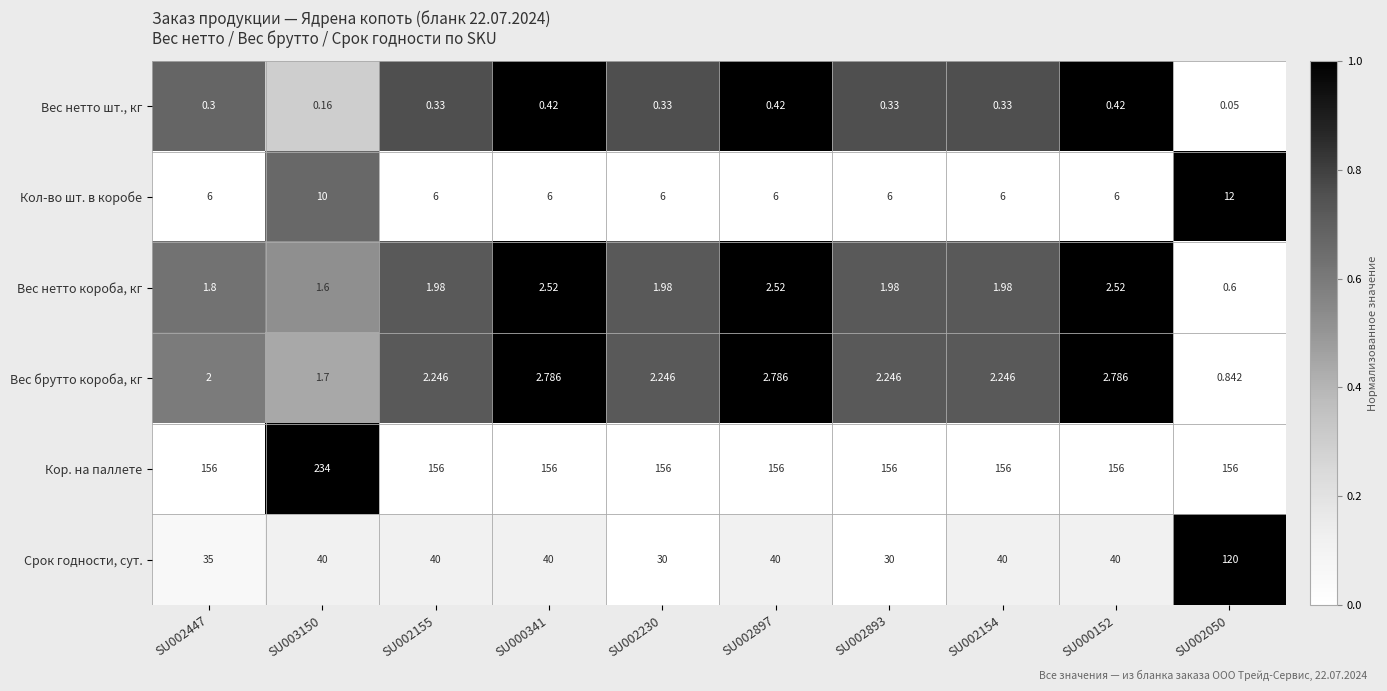

How many data points in Вес нетто короба, кг are above 1?

9